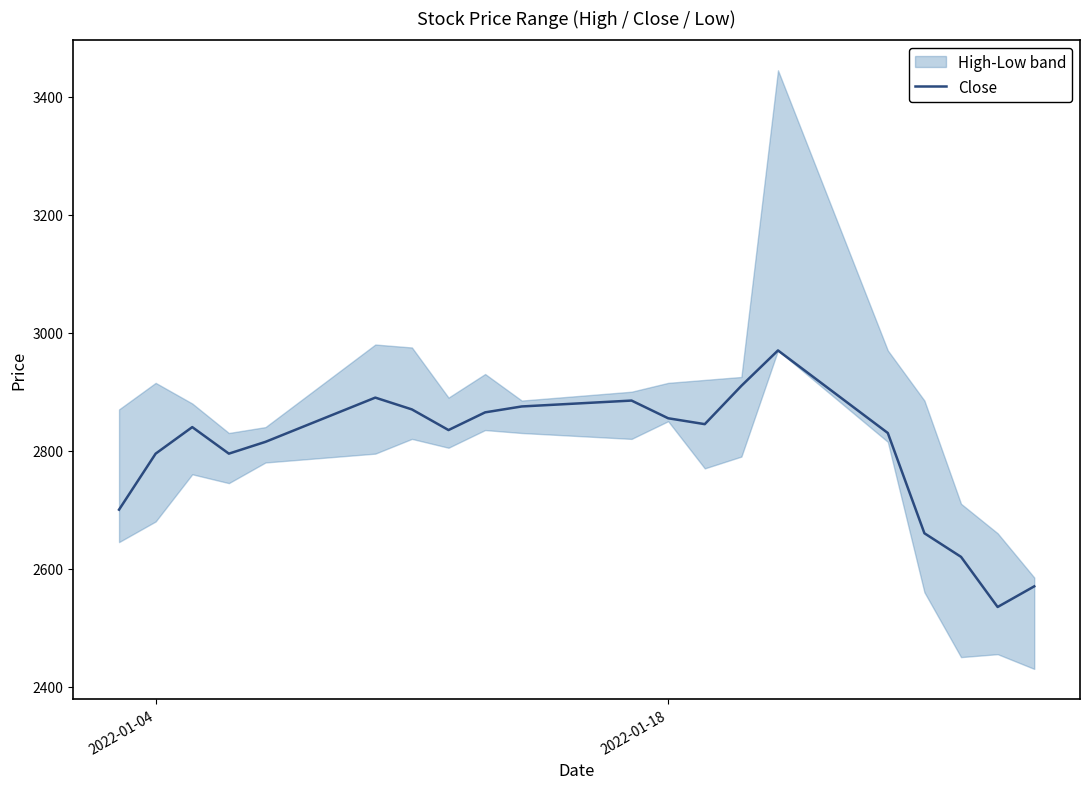

What is the difference between the second highest and second lowest values?

340